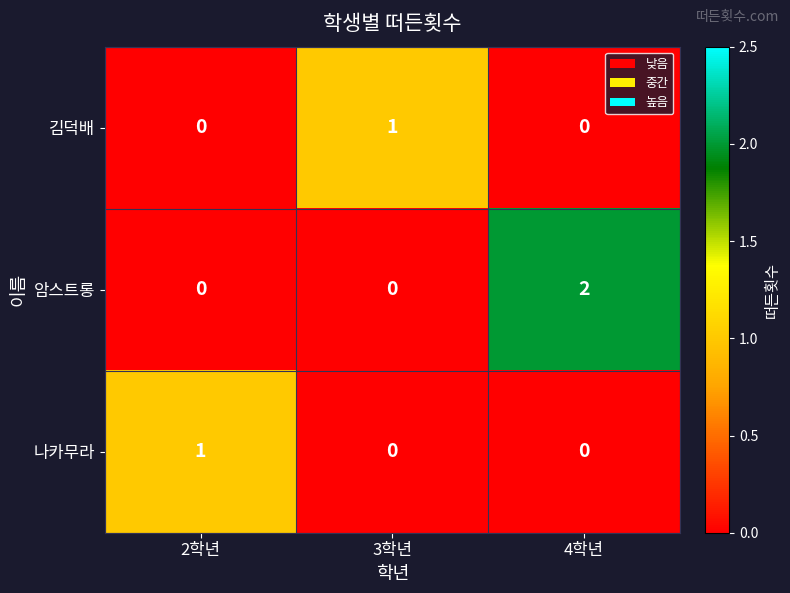

Which label corresponds to the largest value in the chart?

4학년